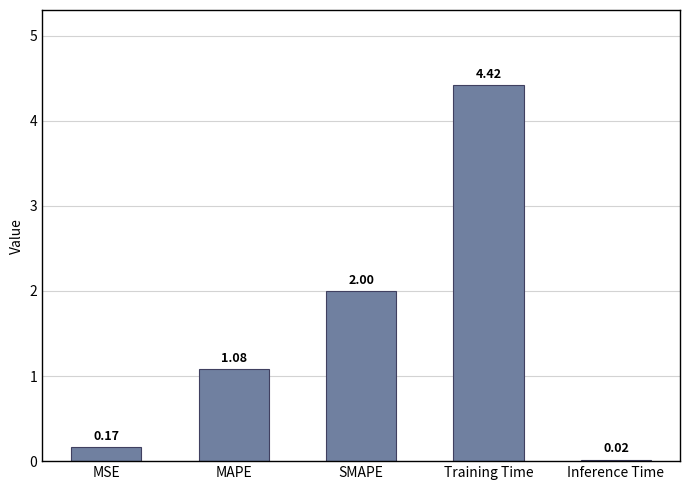

What is the sum of all values?

7.7